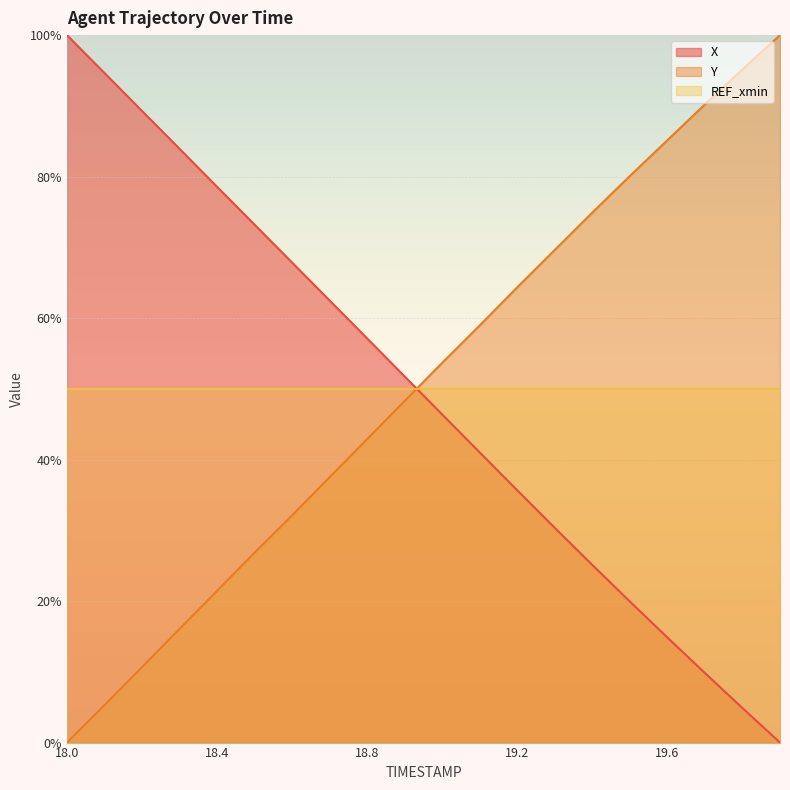

Where do X and Y first cross each other?

18.9 and 19.0